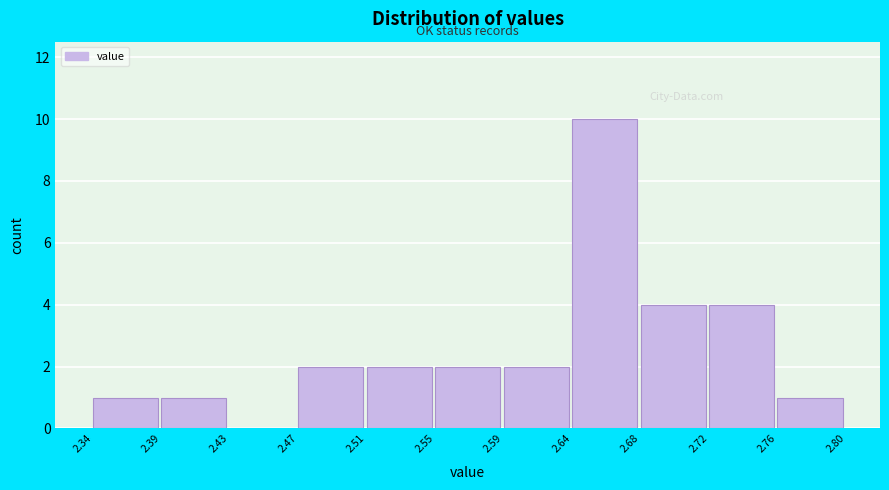

Which range on the x-axis has the tallest bar?

2.64 to 2.68